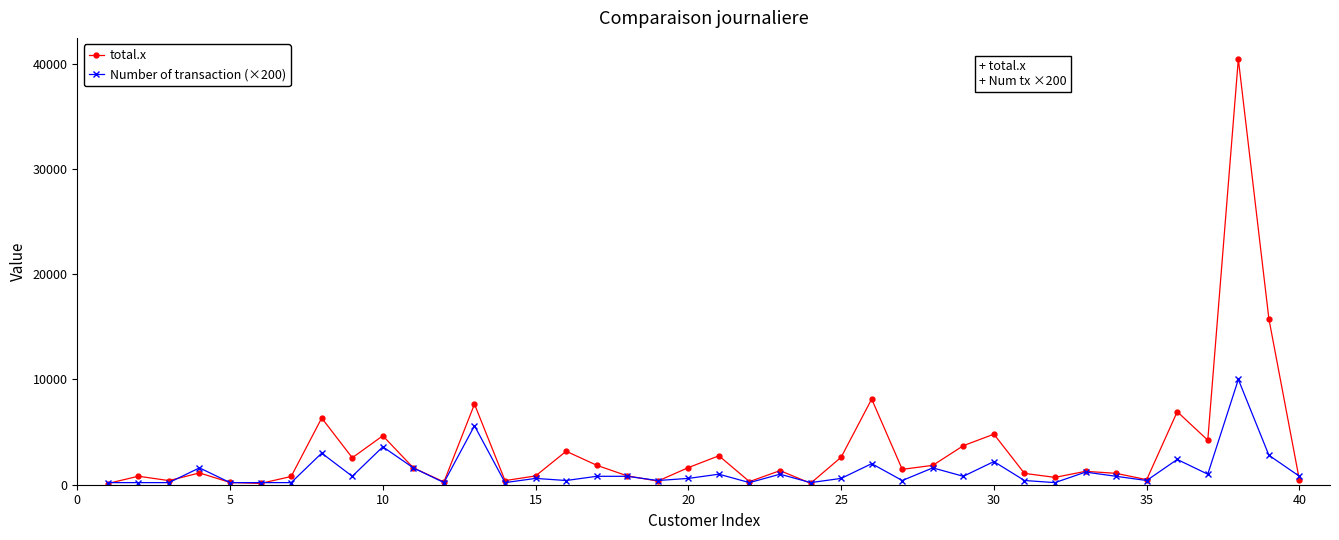

How many categories are shown in the chart?

40